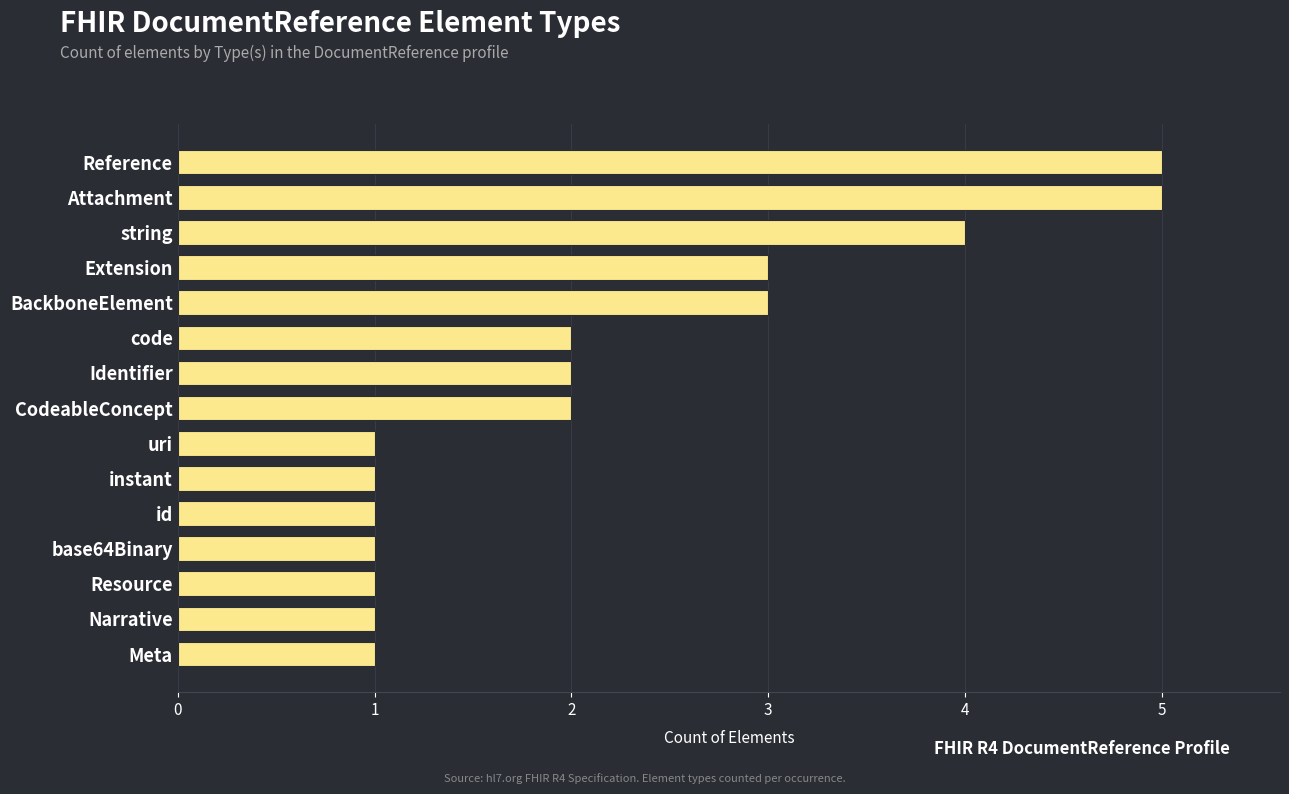

What is the sum of all values?

33